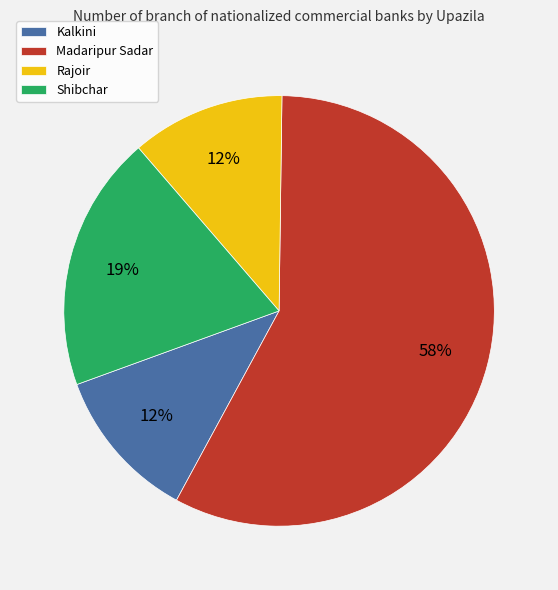

Do Kalkini and Rajoir together represent more than half of the pie?

No